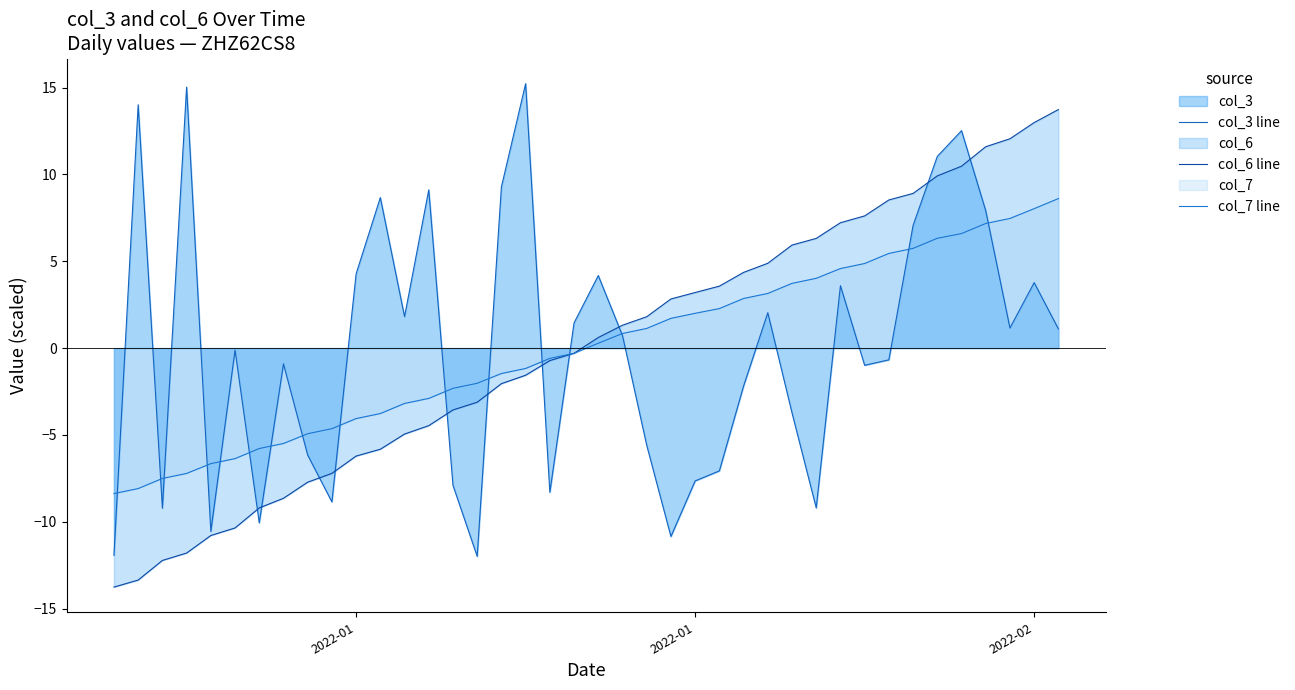

How many values in the col_7 line series are below 0?

20